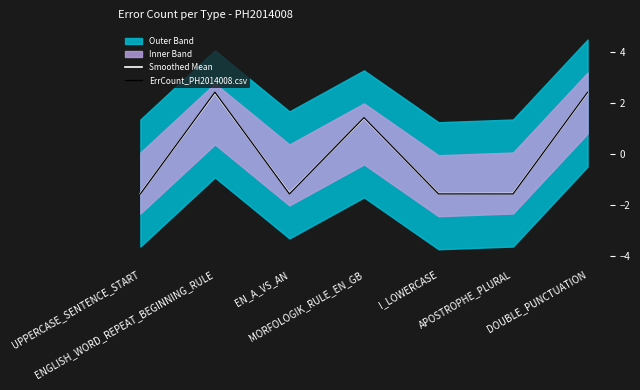

At which category is the sum across all series the highest?

DOUBLE_PUNCTUATION